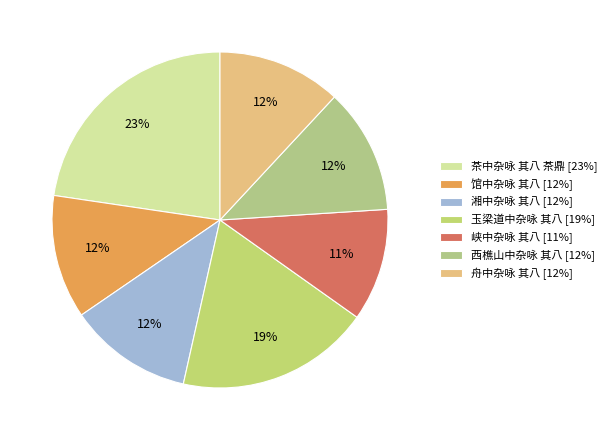

Which category has the smallest portion of the pie?

峡中杂咏 其八